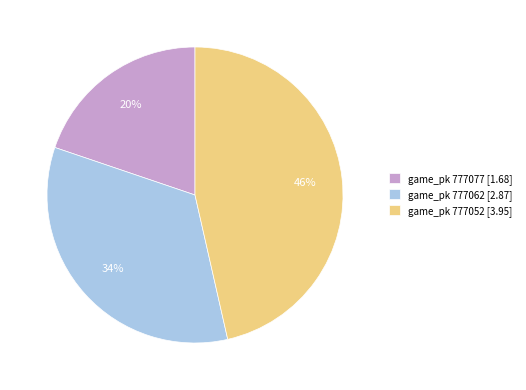

Which category has the biggest portion of the pie?

game_pk 777052 [3.95]